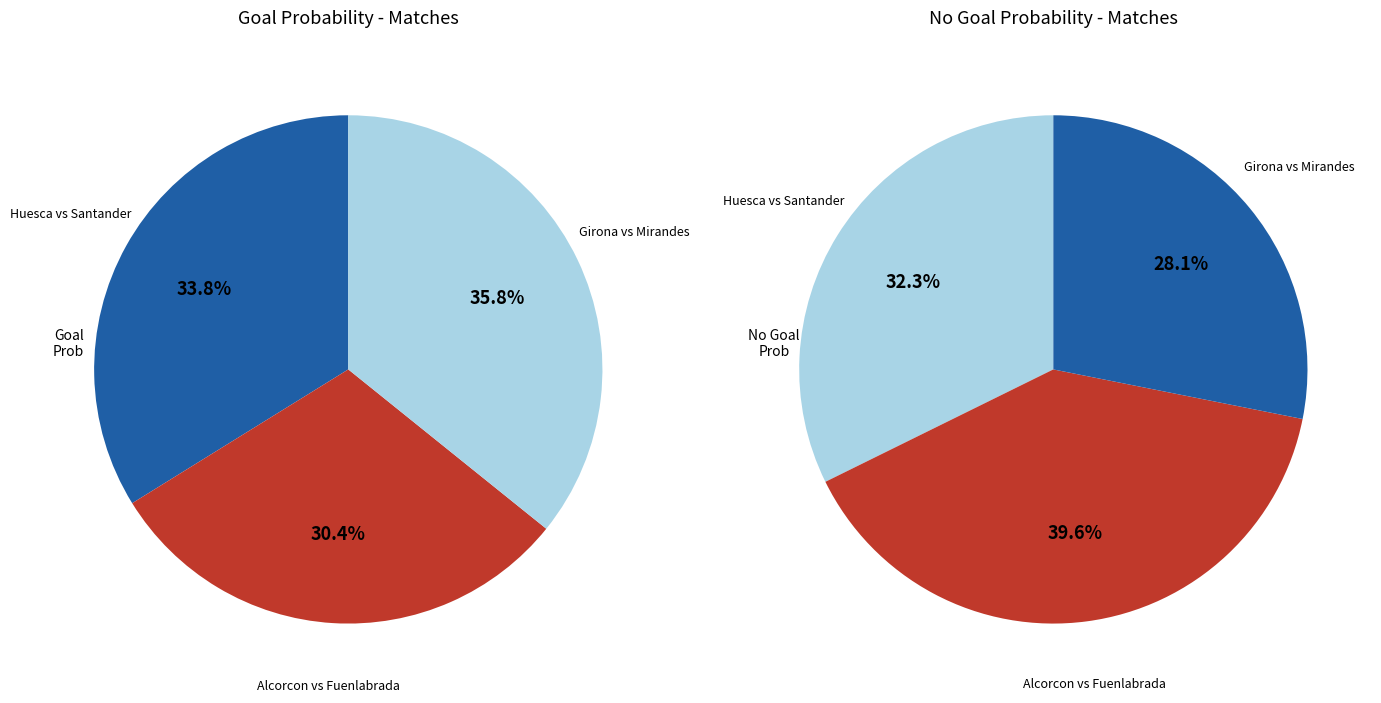

Is it true that Huesca vs Santander is 32% of the pie?

True